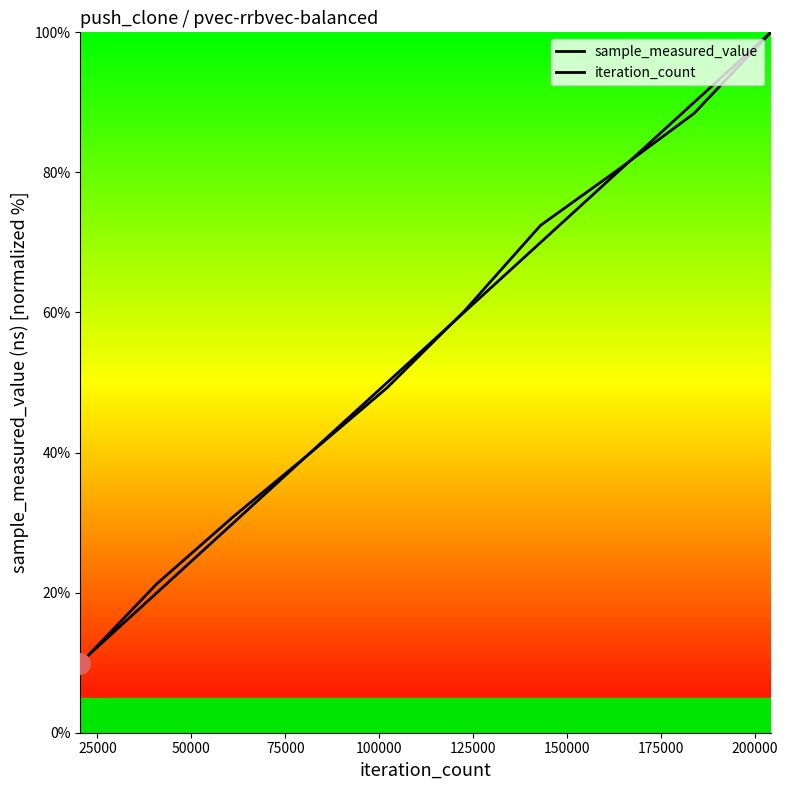

What are all the series names shown in the legend?

sample_measured_value, iteration_count